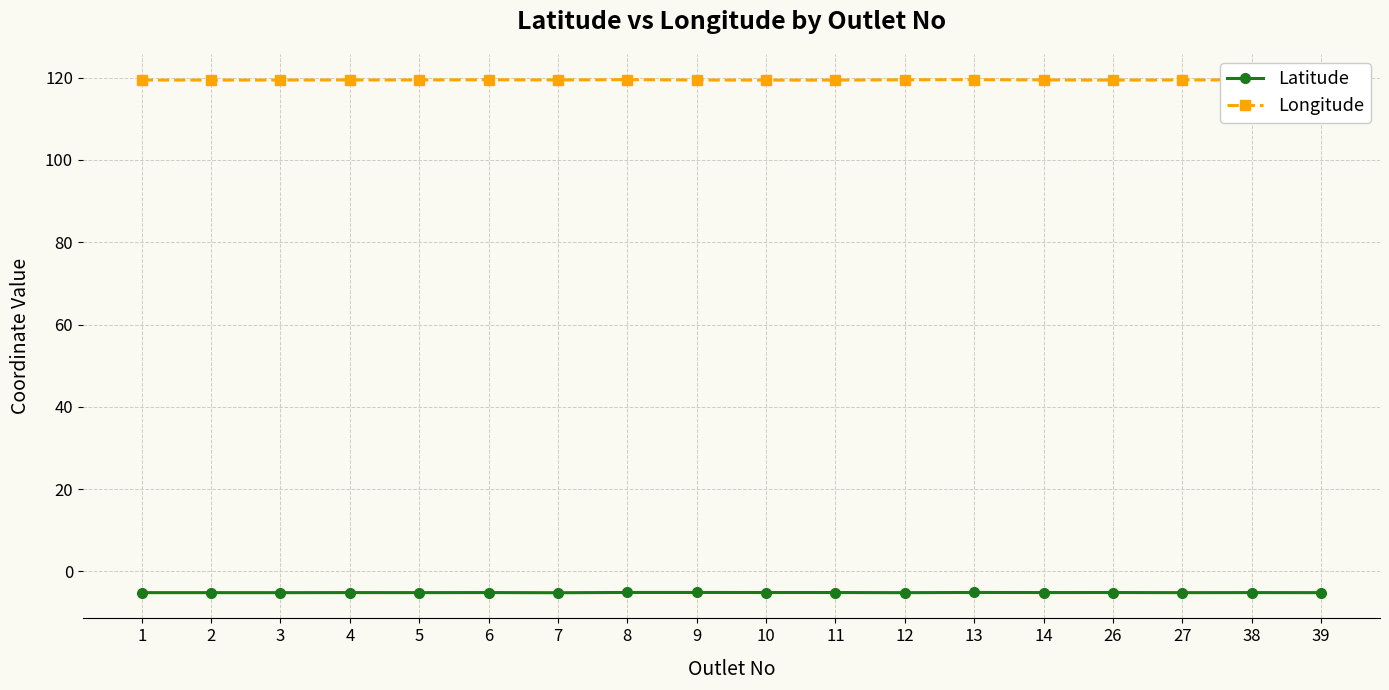

Count the number of categories in the chart.

18